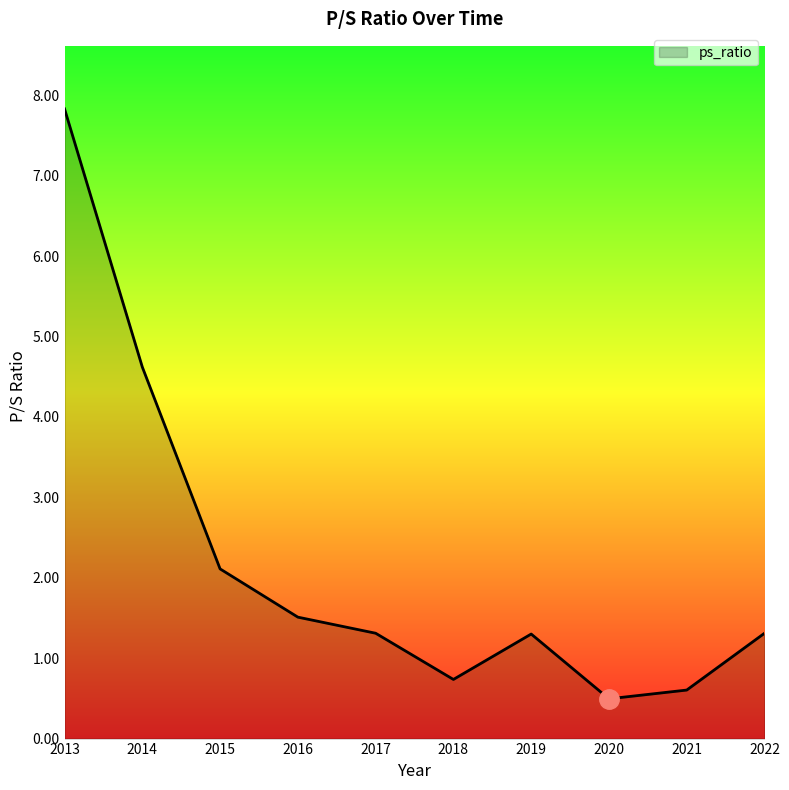

Approximately how many times larger is the value at 2015 compared to 2019?

1.6